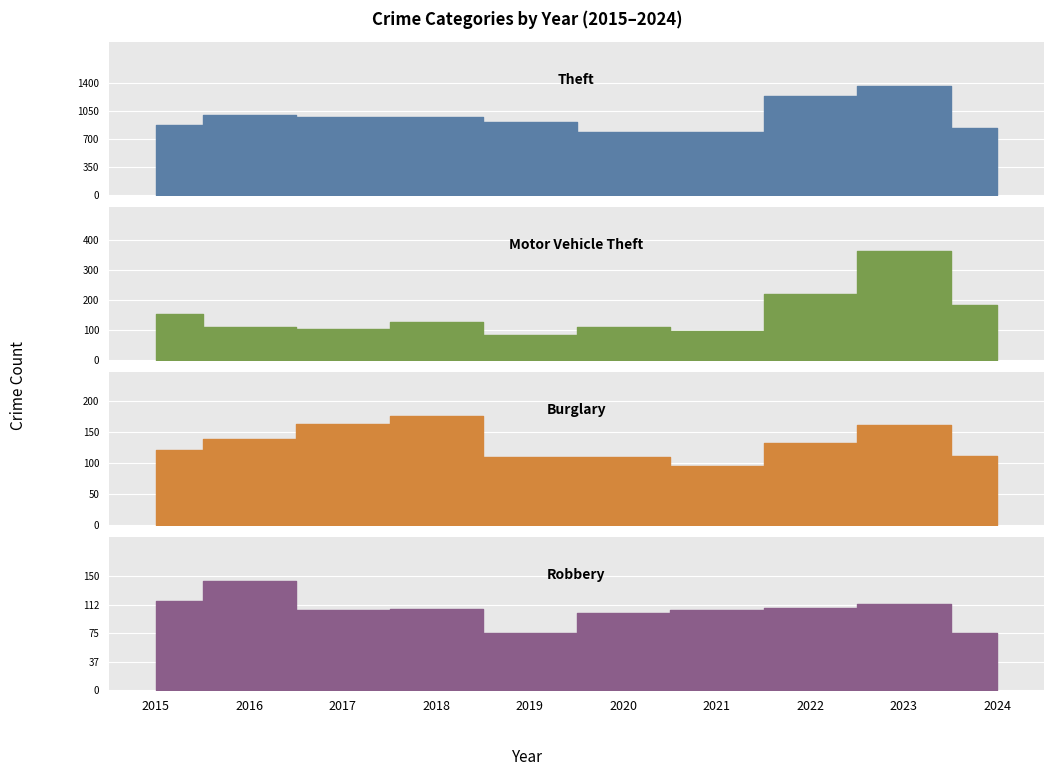

How many values in the Motor Vehicle Theft series are below 127?

5